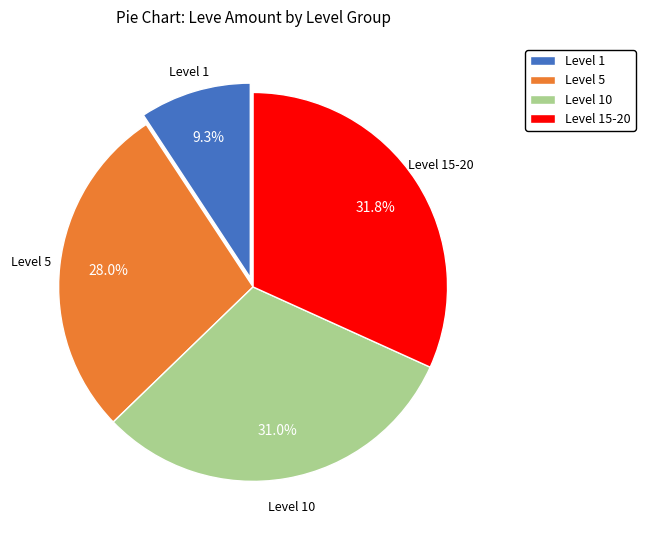

What is the ratio of the value at Level 1 to the value at Level 10?

0.3